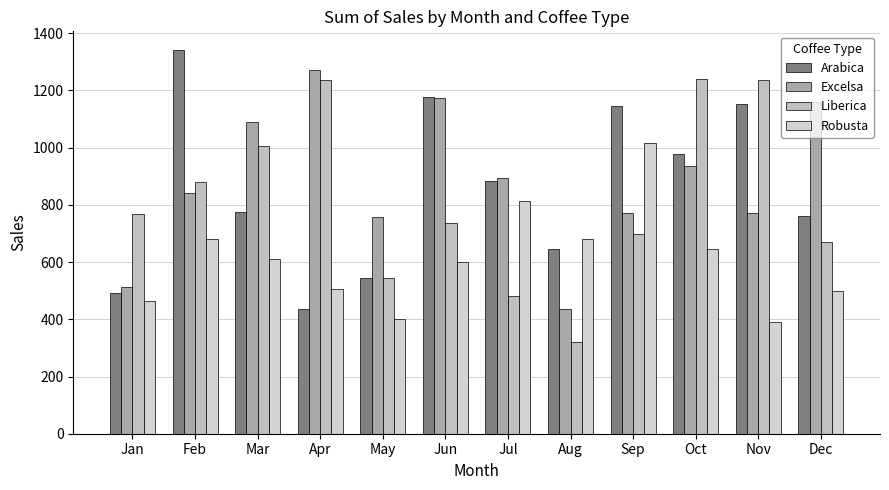

Which category has the lowest value across all series?

Aug